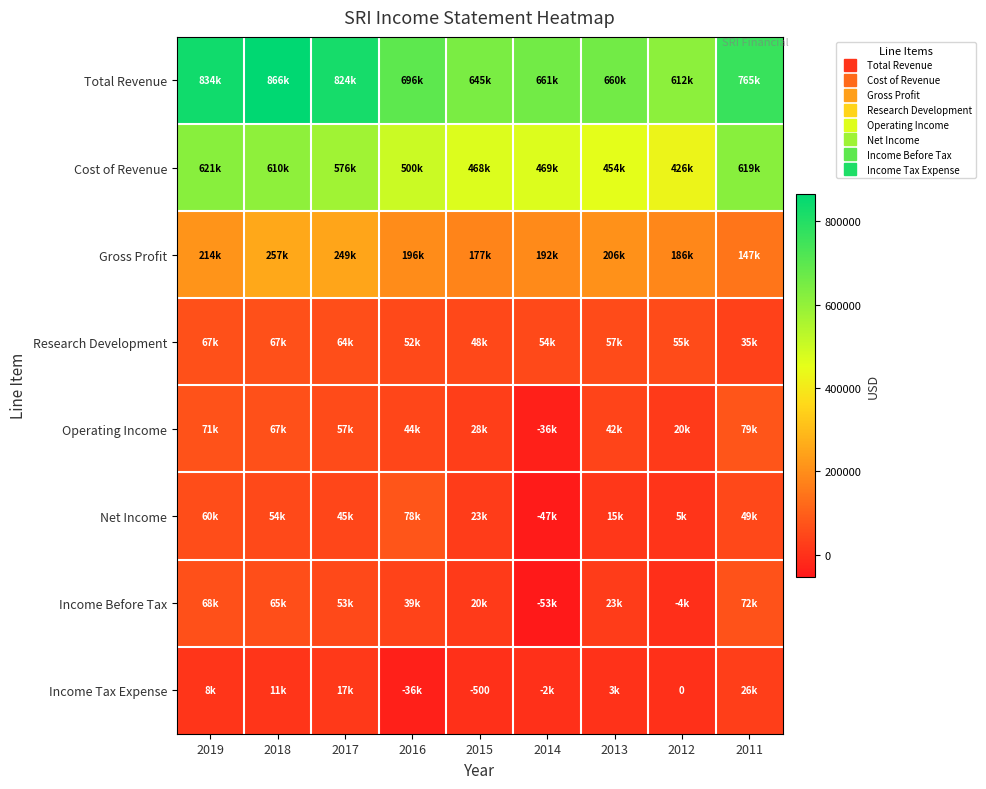

Read the Income Before Tax value at 2013, to the nearest 100.

23300